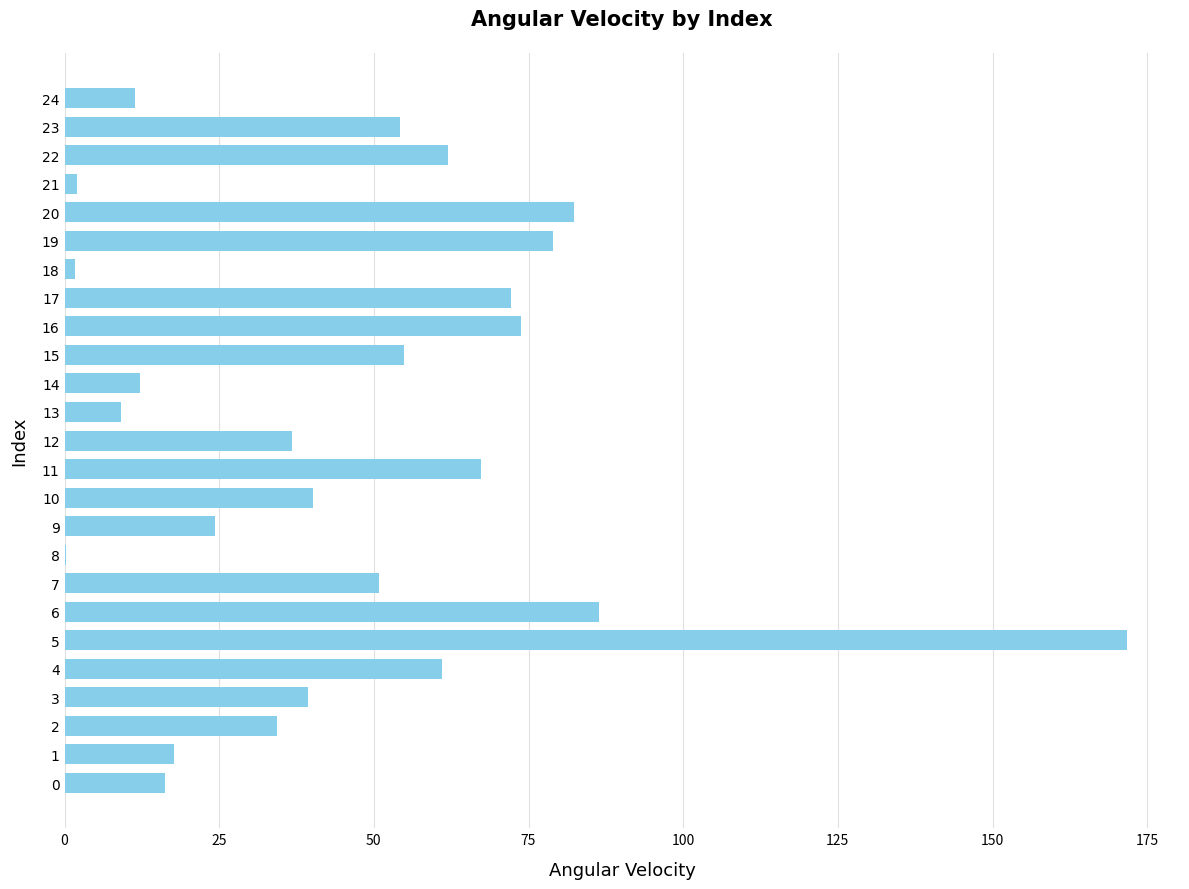

Count the number of data series in this chart.

1